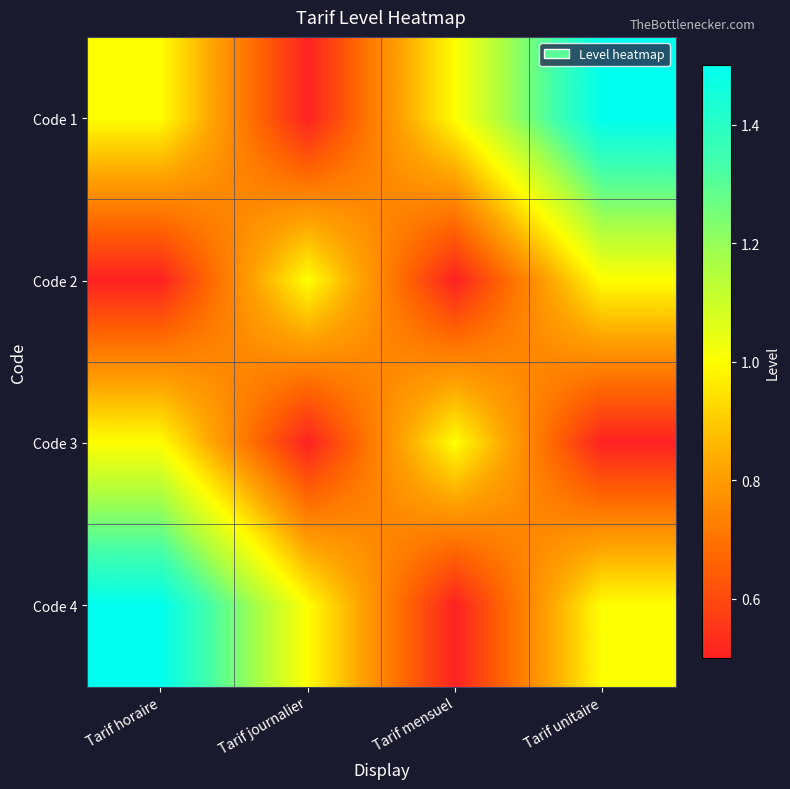

How many categories are shown in the chart?

4